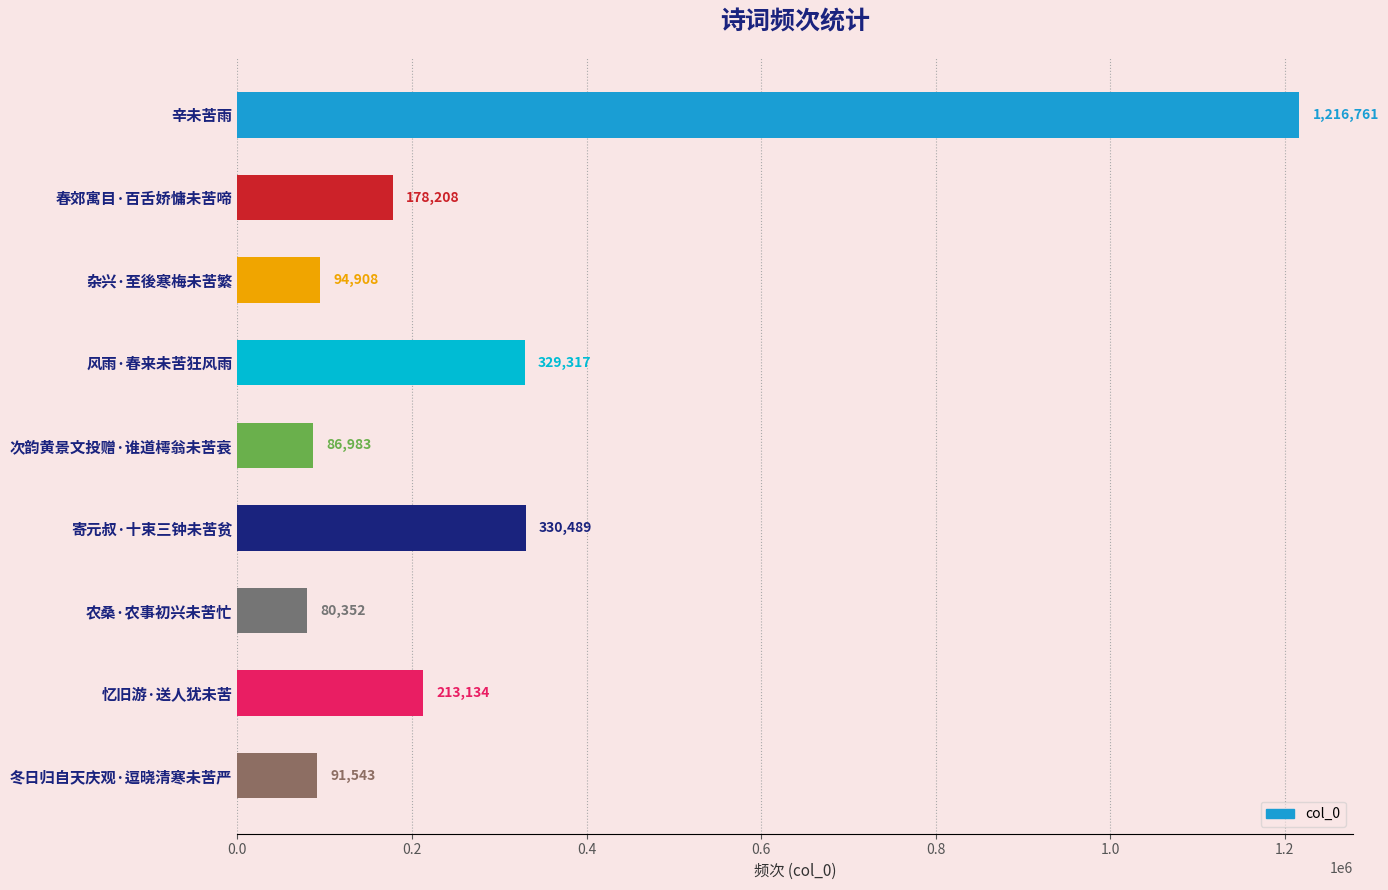

At which label is the value closest to 648556?

寄元叔·十束三钟未苦贫